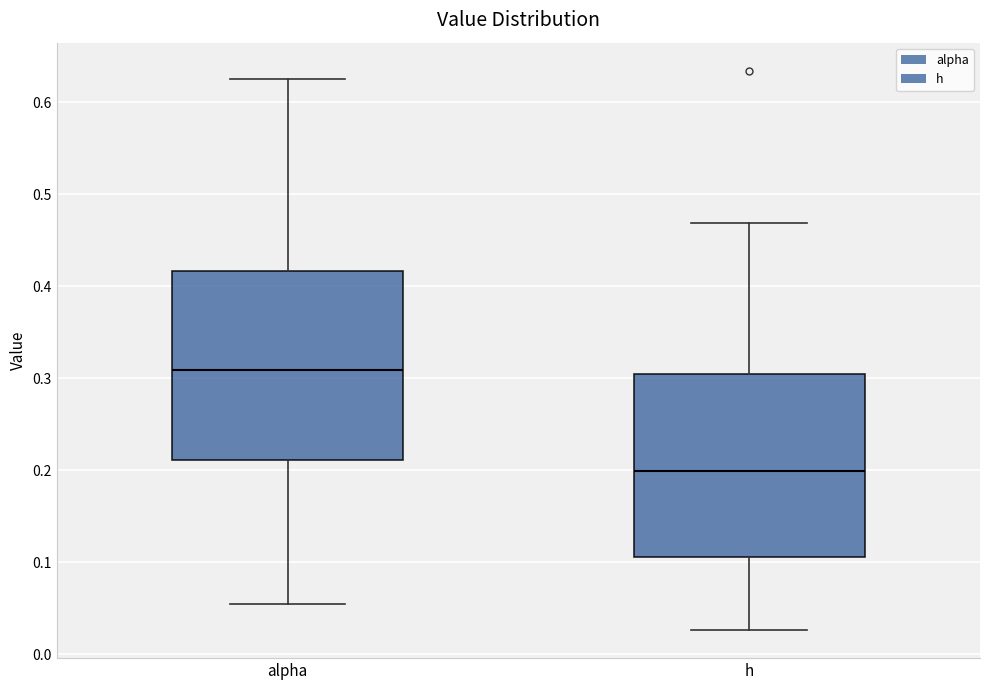

Reading left to right, transcribe this box plot: for each box, give where its median line is, the range the box spans, and where its two whiskers end, as read against the y-axis. The values are not printed on the chart, so give them approximately, as read against the axis.

alpha: median 0.31, box 0.21 to 0.42, whiskers 0.06 to 0.63
h: median 0.20, box 0.11 to 0.31, whiskers 0.03 to 0.47